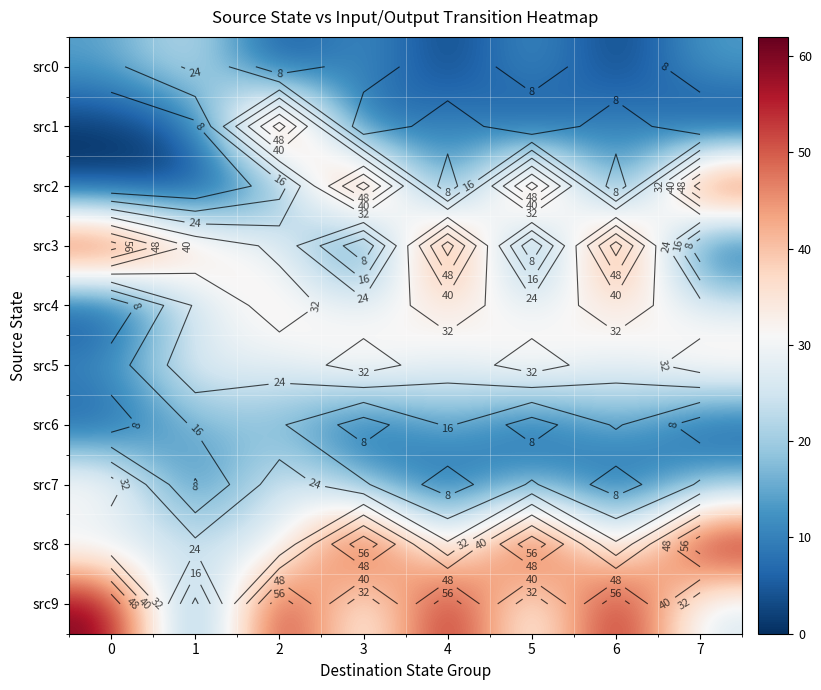

True or false: src9 has a value of 41 at 6.

False